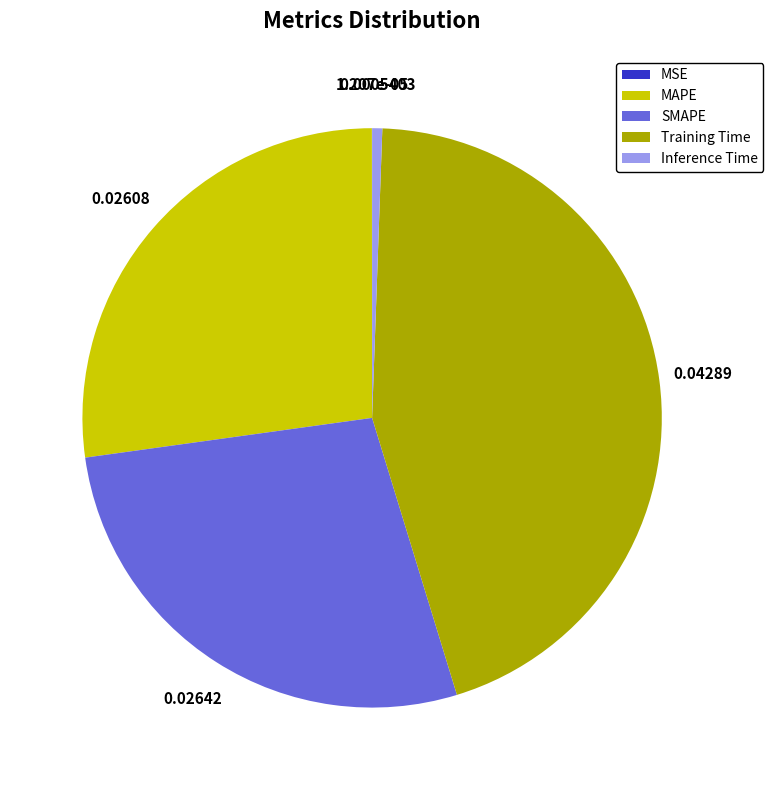

What is the largest slice in the pie chart?

Training Time